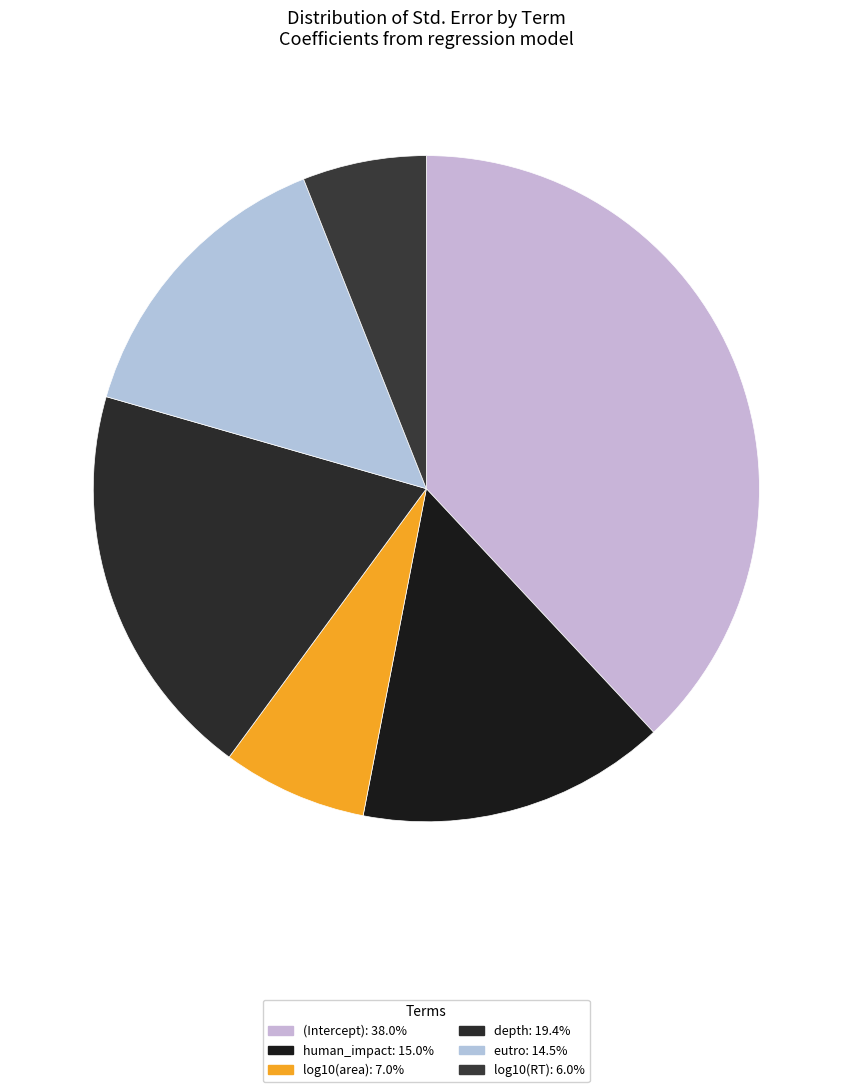

Which slice is the smallest?

log10(RT)